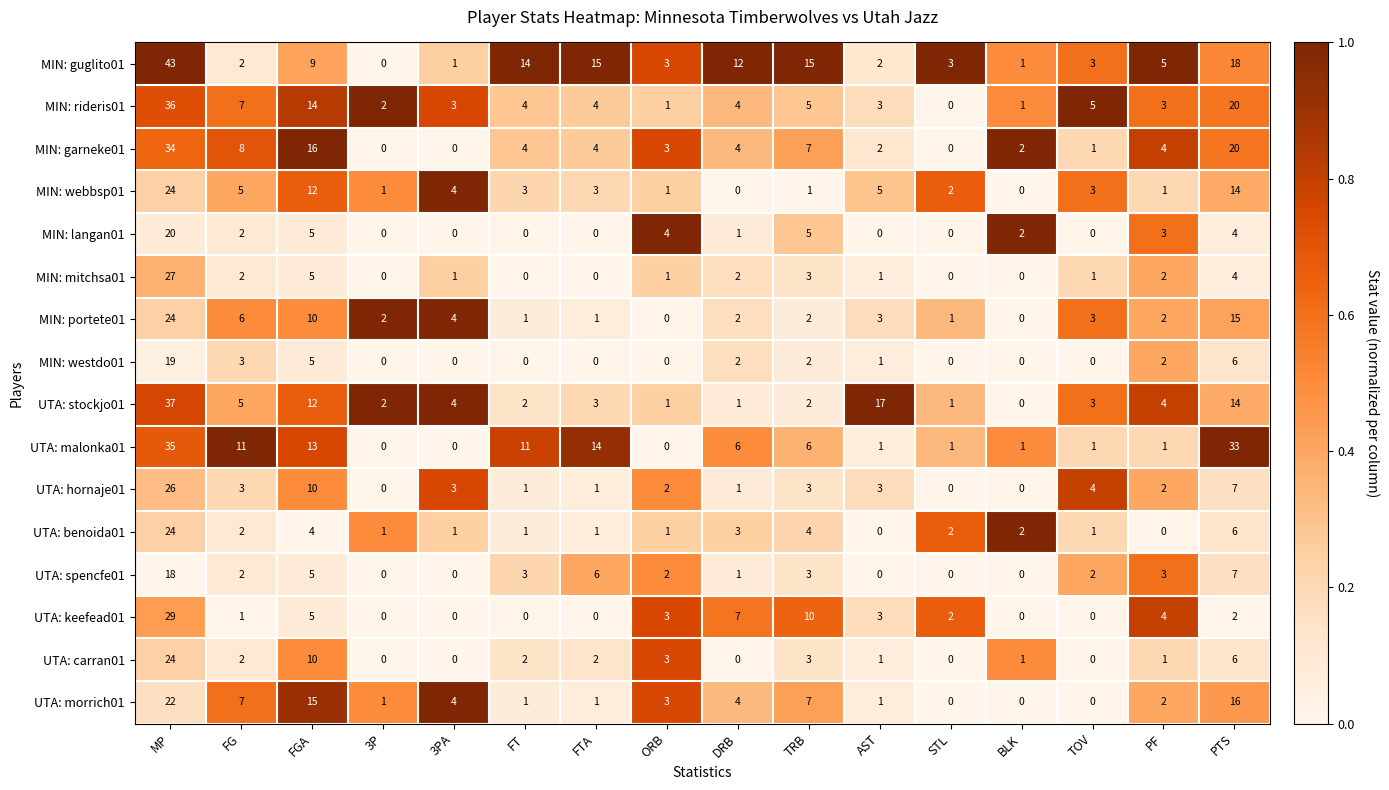

What is the total value across all series at FT?

47